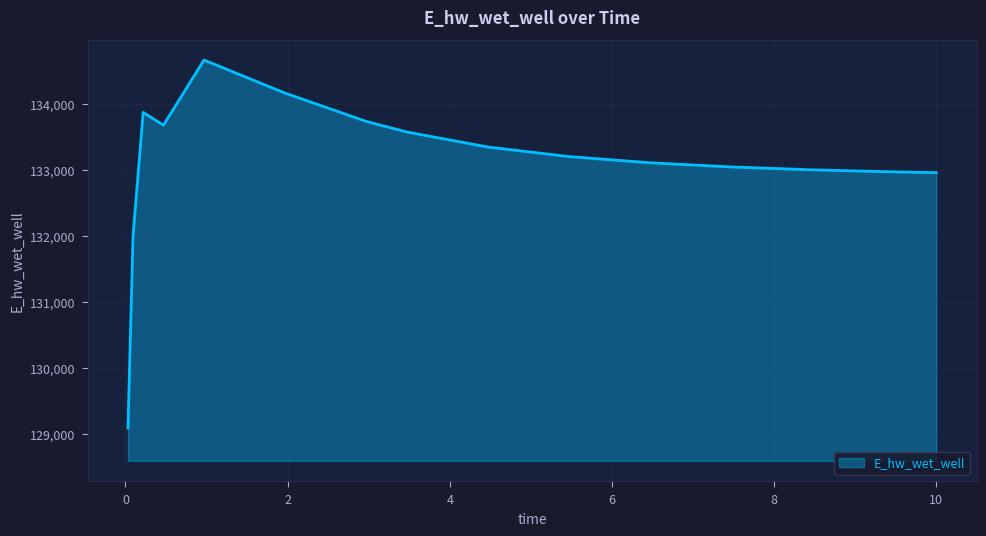

Does the chart have visible grid lines?

Yes